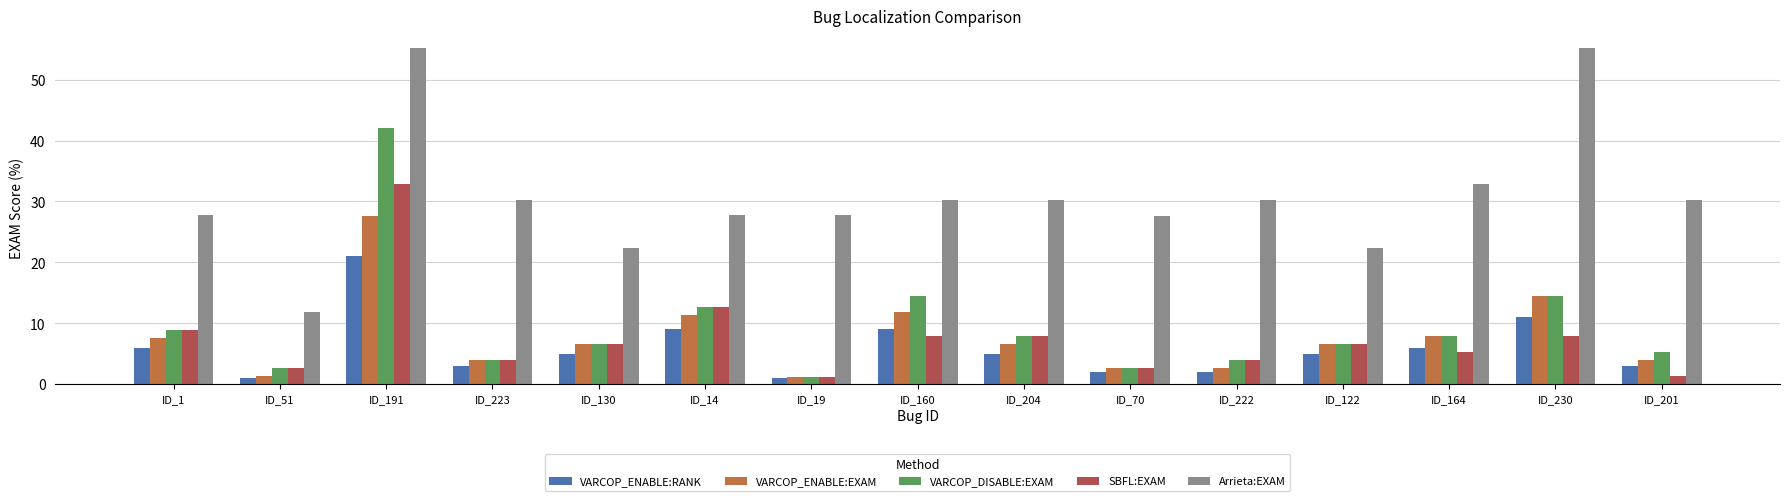

The VARCOP_ENABLE:RANK series shows 5.0 at ID_130. True or false?

True